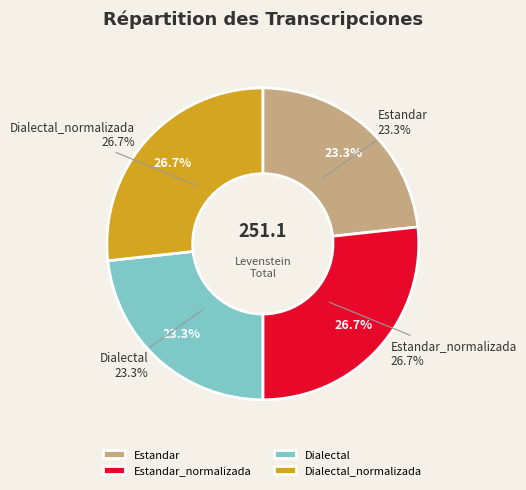

The Dialectal slice represents 23% of the pie. True or false?

True